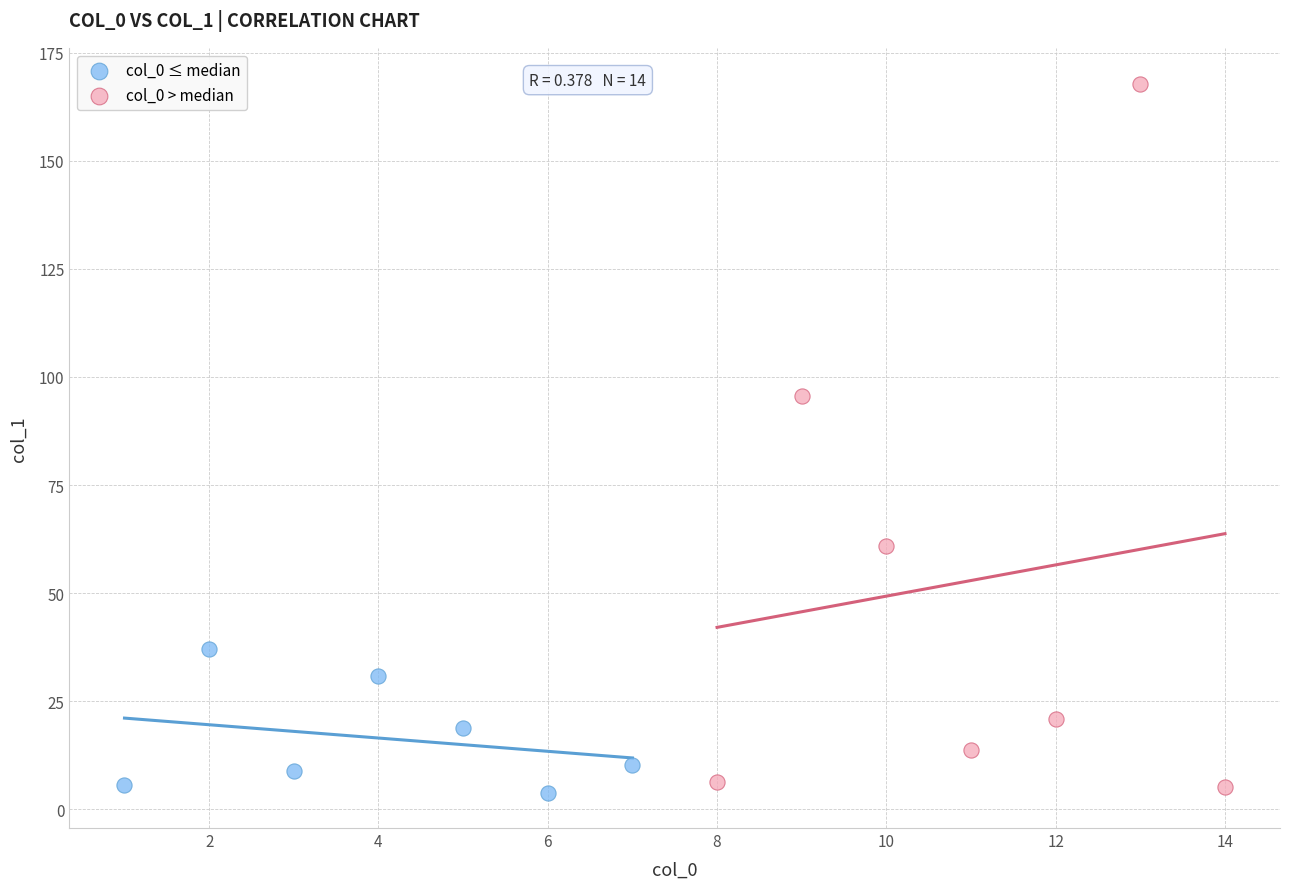

Which series has the largest Y range (max minus min)?

col_0 > median